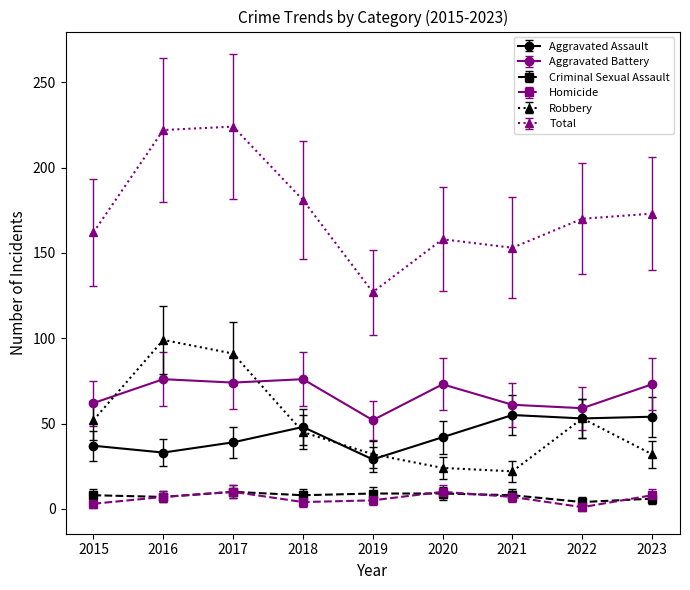

How many series are shown in this chart?

6